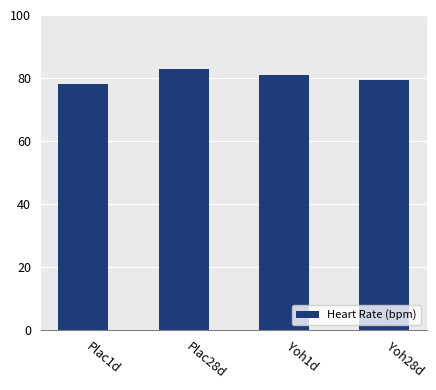

Which category has the highest value across all series?

Plac28d